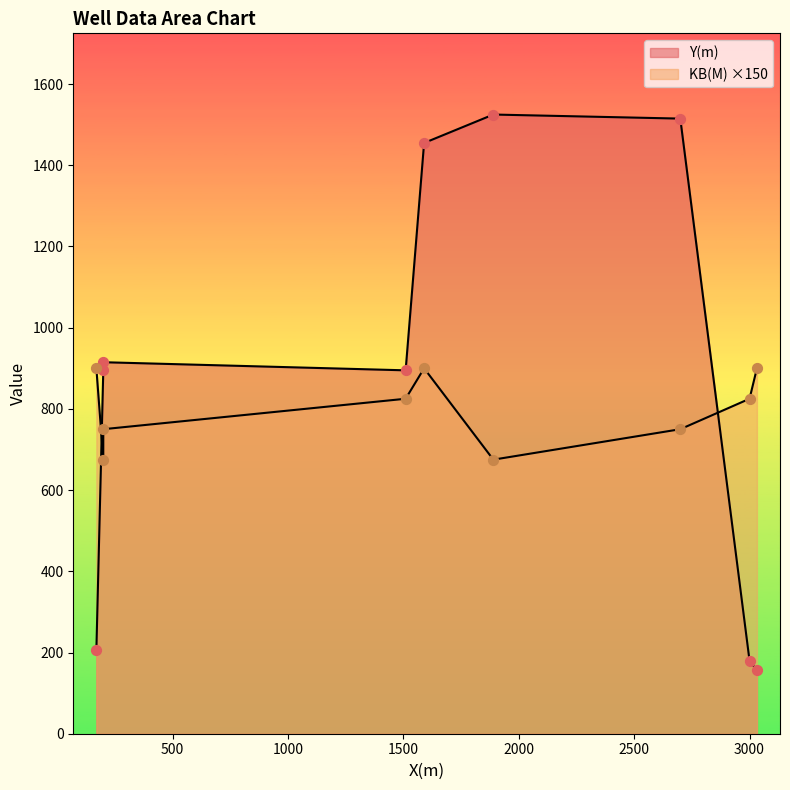

At how many categories does at least one series exceed 197?

9